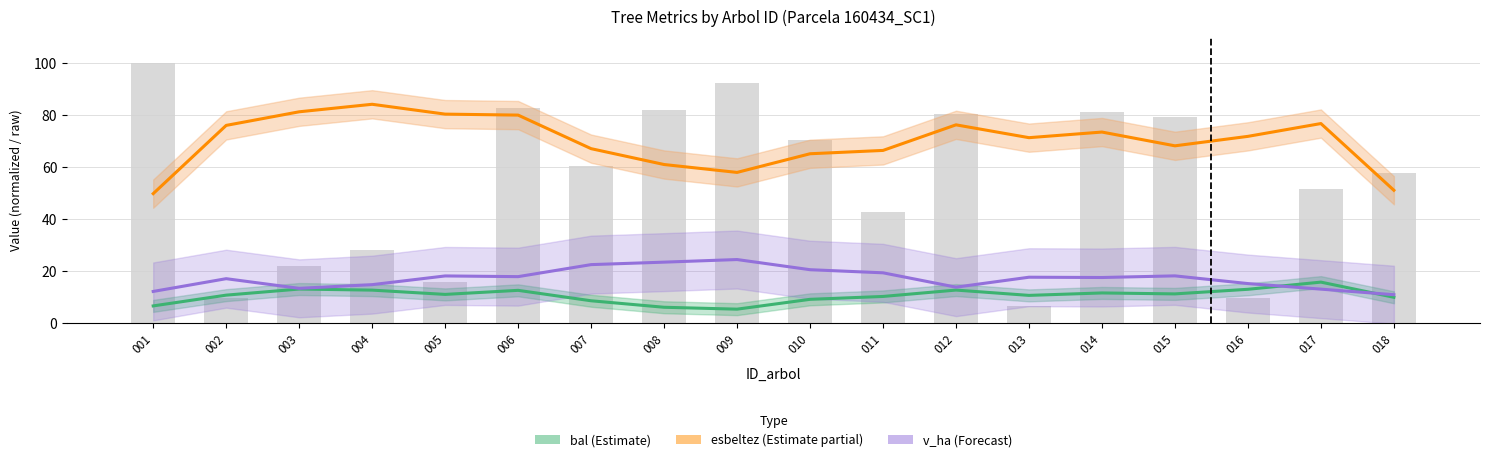

What is the smallest value displayed?

5.3